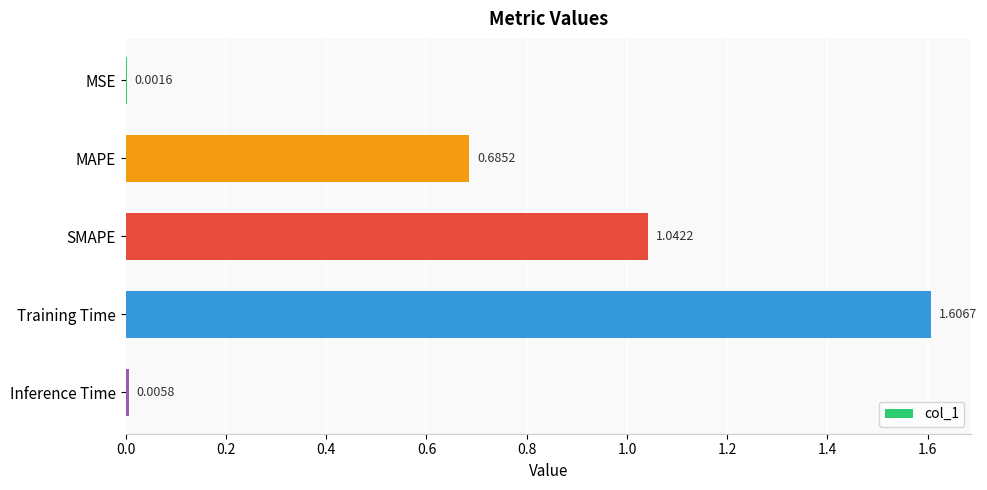

What is the sum of all values?

3.3